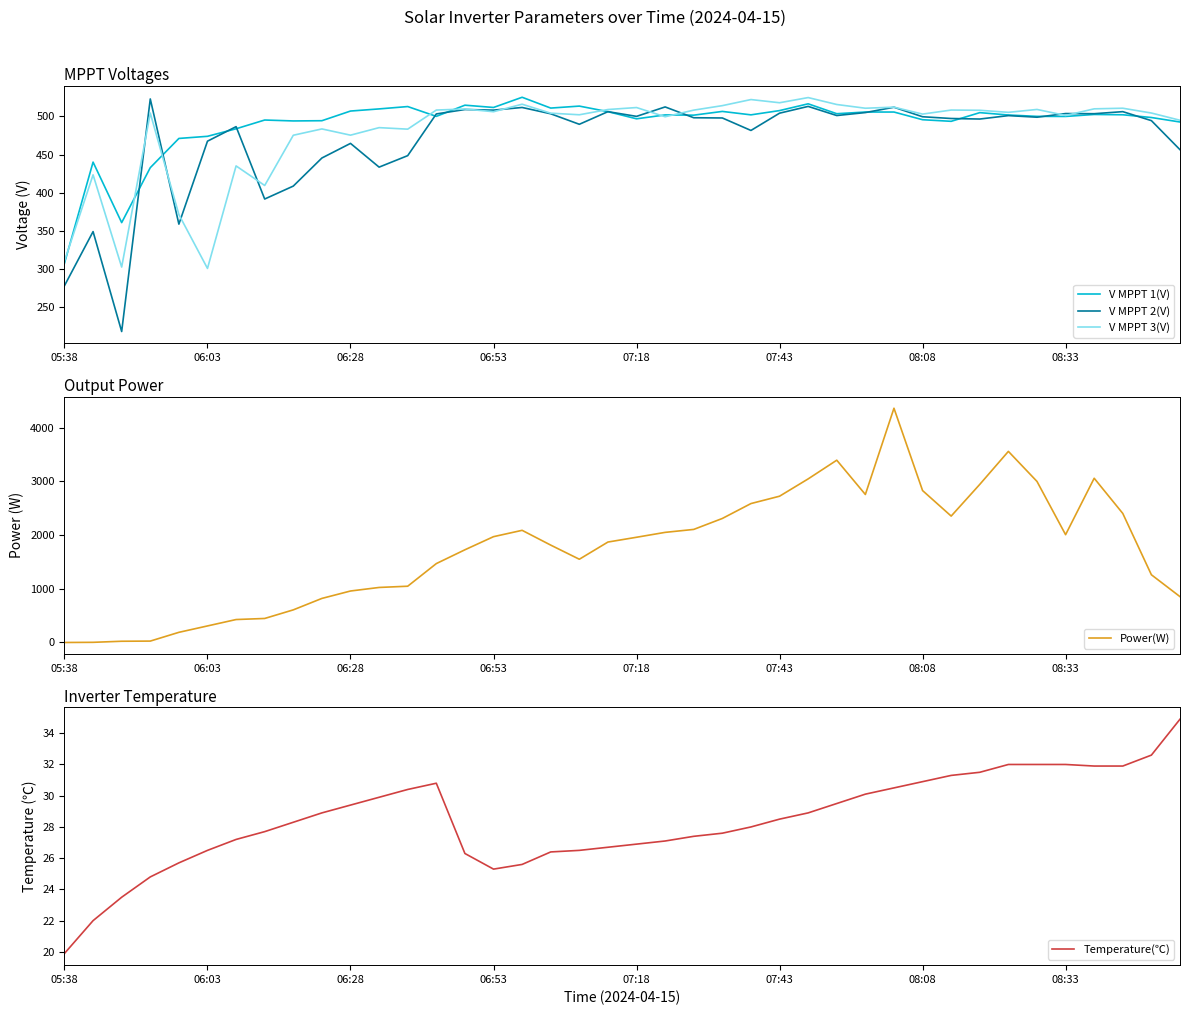

What is the average value of the Temperature(℃) series?

28.4